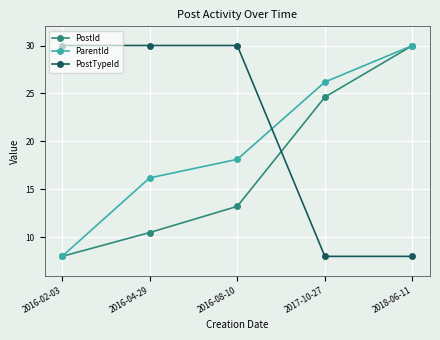

Reading left to right, list all the values displayed in this chart.

PostId: 2016-02-03=8.0	2016-04-29=10.5	2016-08-10=13.2	2017-10-27=24.6	2018-06-11=30.0
ParentId: 2016-02-03=8.0	2016-04-29=16.2	2016-08-10=18.1	2017-10-27=26.2	2018-06-11=30.0
PostTypeId: 2016-02-03=30.0	2016-04-29=30.0	2016-08-10=30.0	2017-10-27=8.0	2018-06-11=8.0